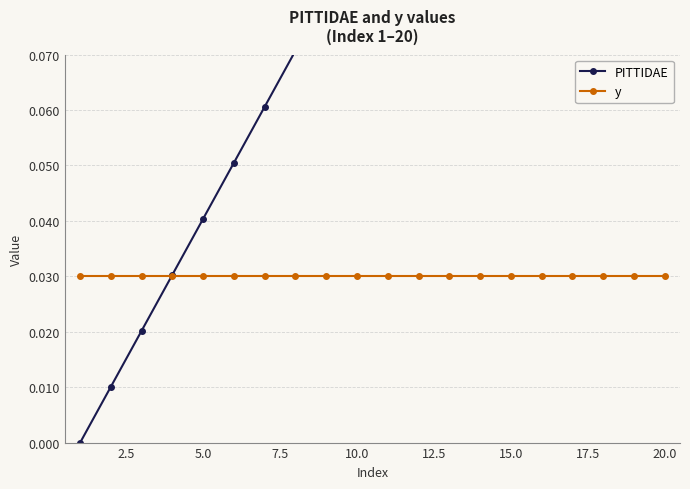

Reading right to left, extract all data points from this chart.

PITTIDAE: 0.2	0.2	0.2	0.2	0.2	0.1	0.1	0.1	0.1	0.1	0.1	0.1	0.1	0.1	0.1	0.0	0.0	0.0	0.0	0.0
y: 0.0	0.0	0.0	0.0	0.0	0.0	0.0	0.0	0.0	0.0	0.0	0.0	0.0	0.0	0.0	0.0	0.0	0.0	0.0	0.0